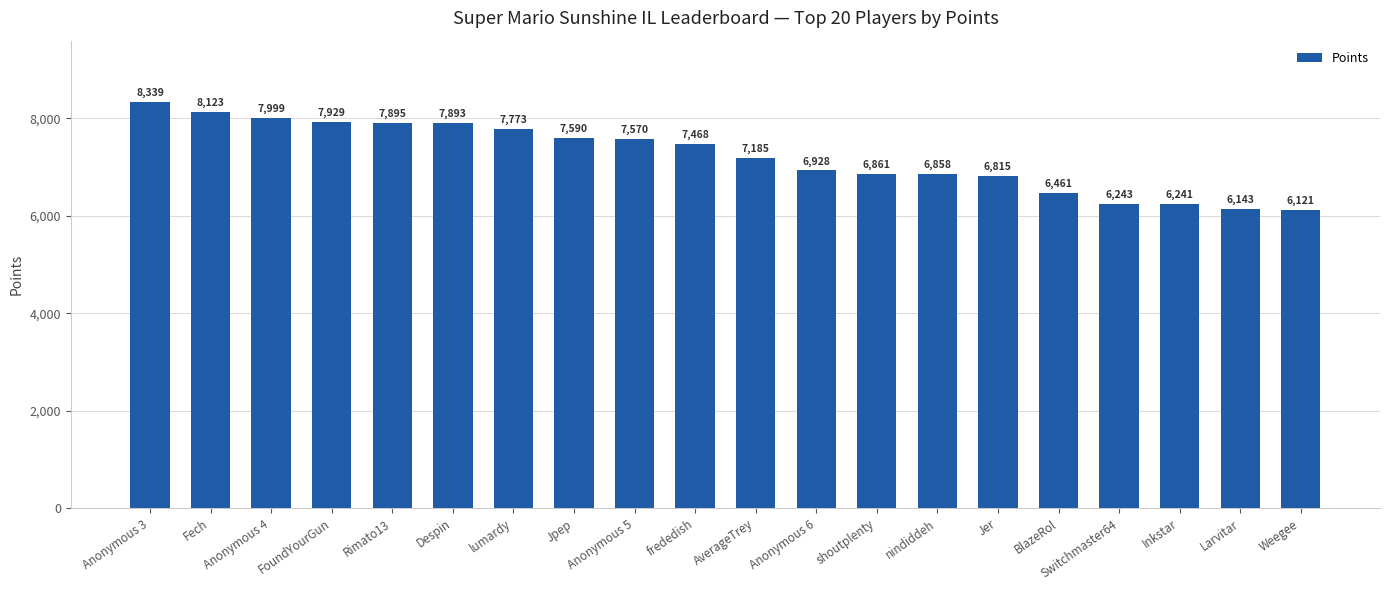

Is it true that the value at FoundYourGun is 13710?

False